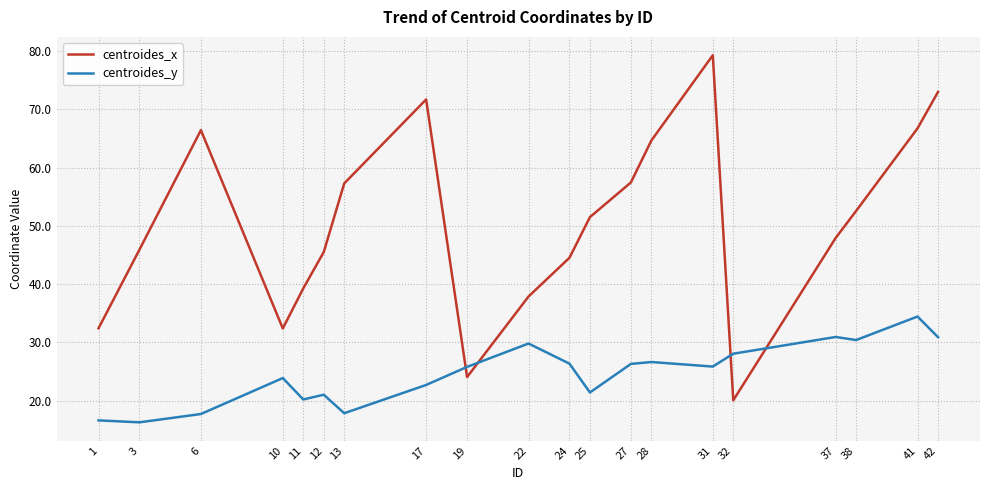

What is the sum of all centroides_y values?

492.8